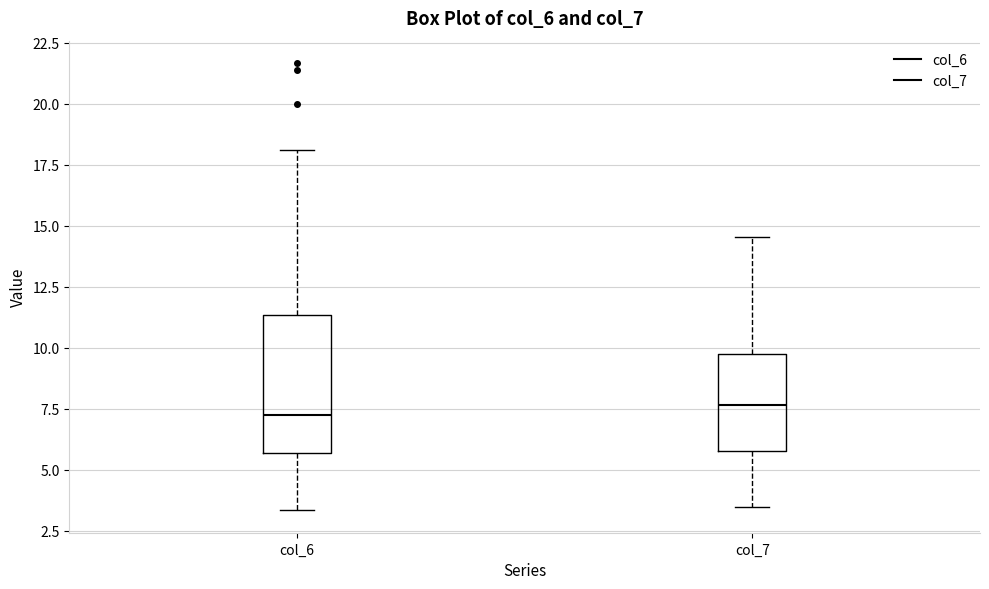

Comparing the boxes themselves (not the whiskers), which one is the tallest?

col_6